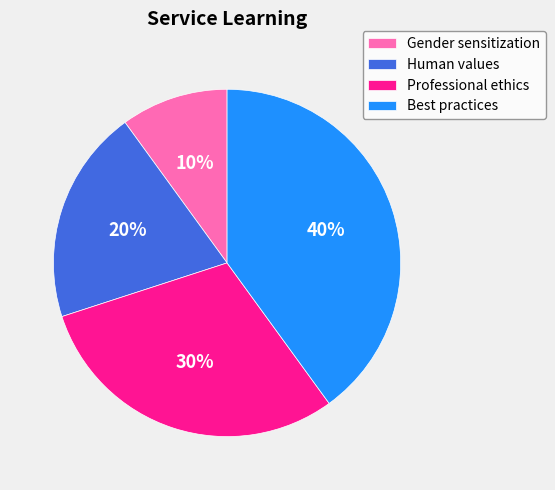

What percentage is the Professional ethics slice, to the nearest percent?

30%